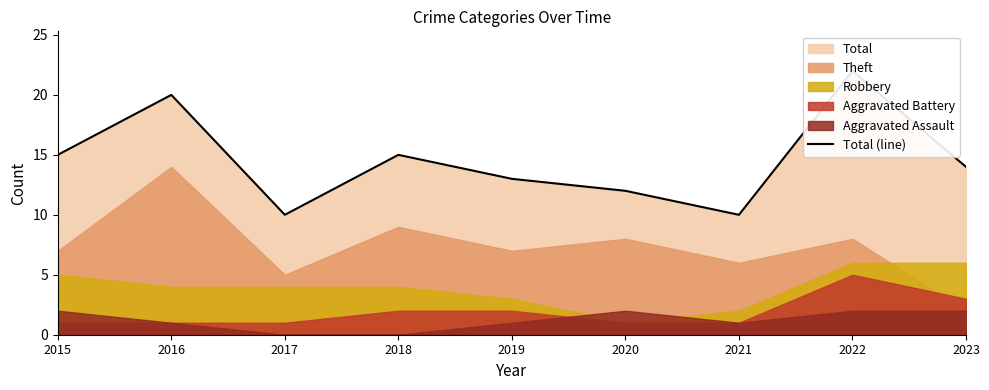

List the labels in order of value, smallest first.

2017, 2021, 2020, 2019, 2023, 2015, 2018, 2016, 2022